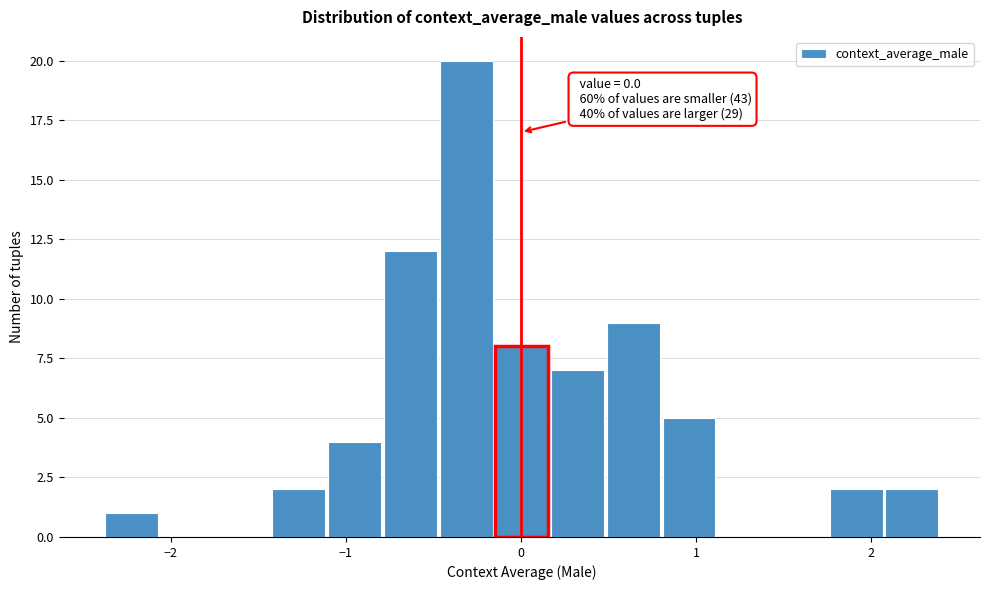

Around what value on the x-axis is the tallest bar? Give the approximate position of its centre, as read against the axis.

-0.3